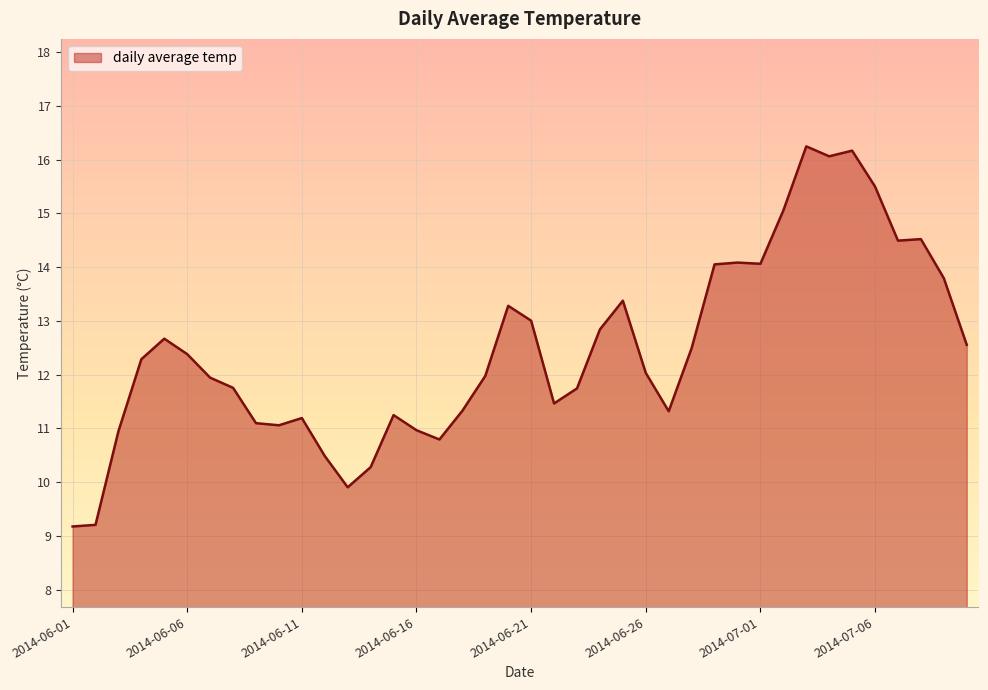

What is the difference between the maximum and minimum values?

7.1